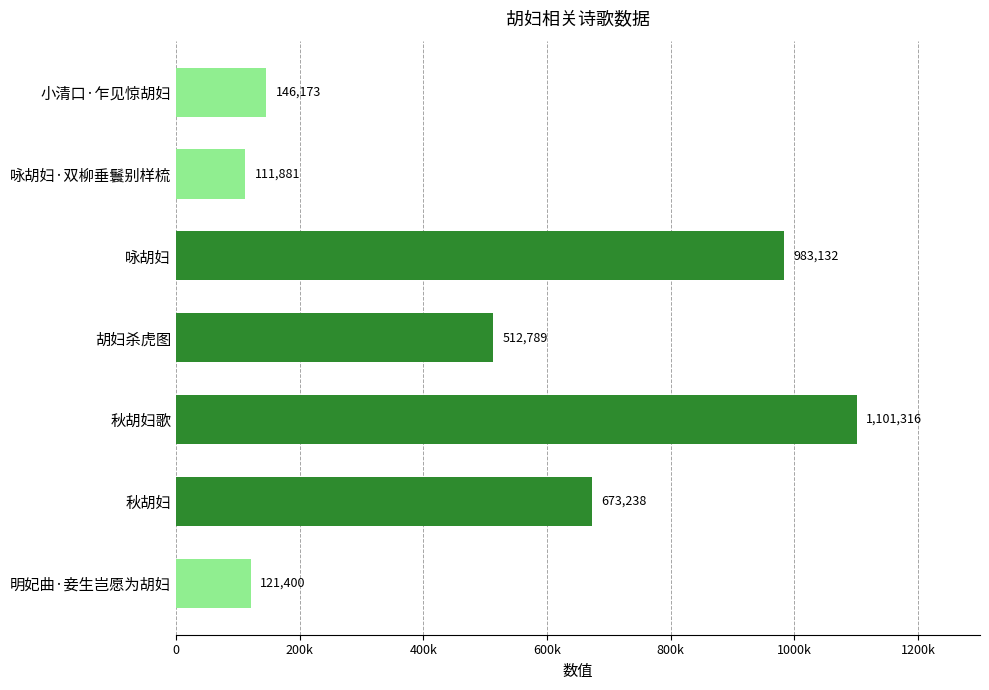

Which category has the highest value across all series?

秋胡妇歌